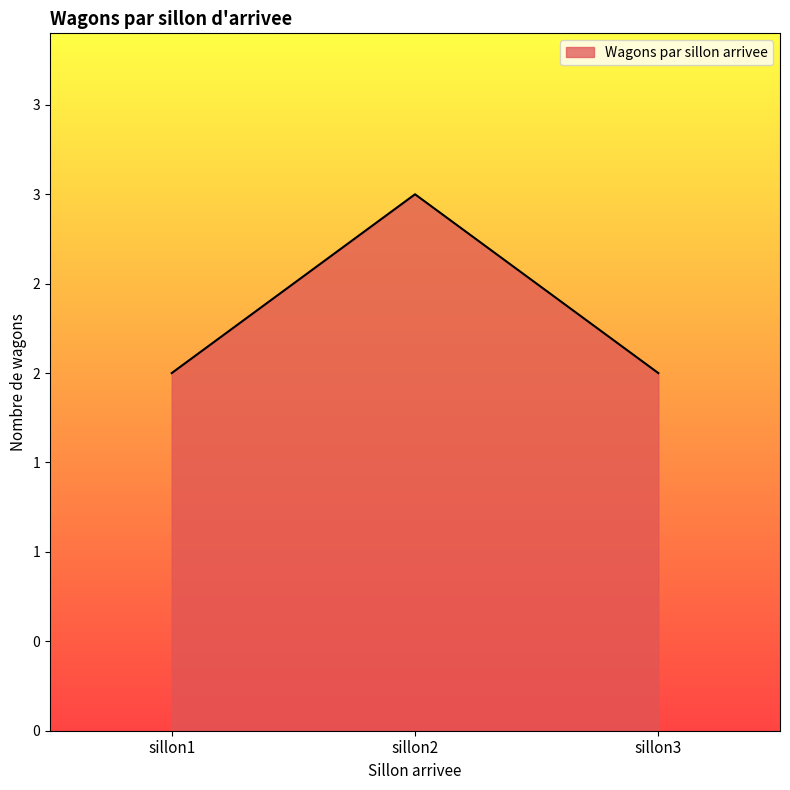

Is this an area chart (filled region under the line)?

Yes